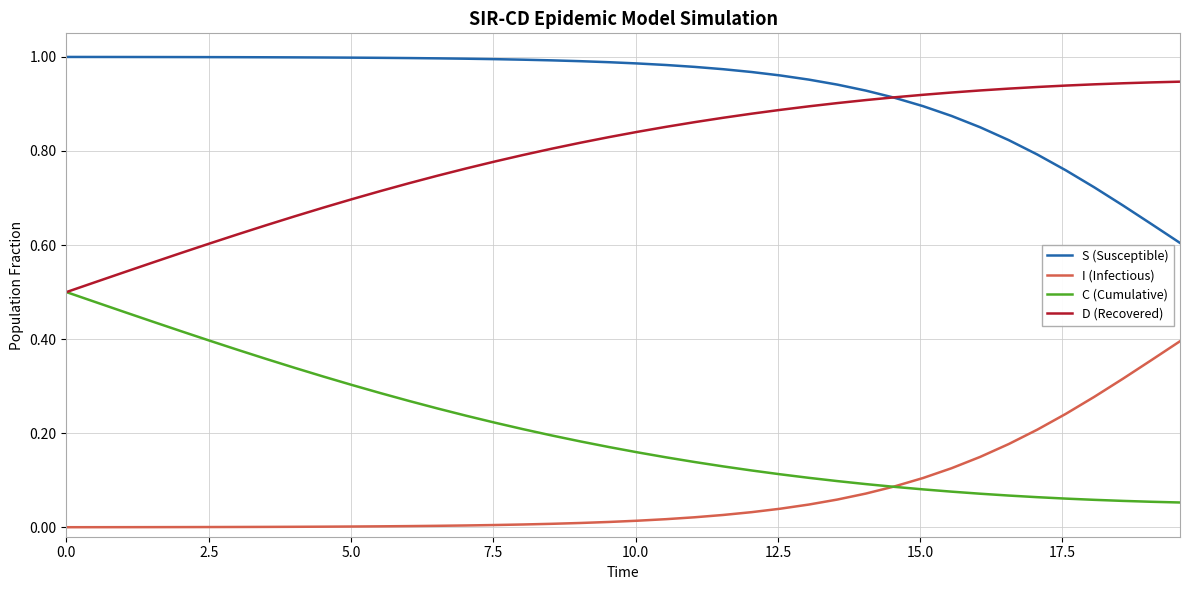

What are all the series names shown in the legend?

S (Susceptible), I (Infectious), C (Cumulative), D (Recovered)